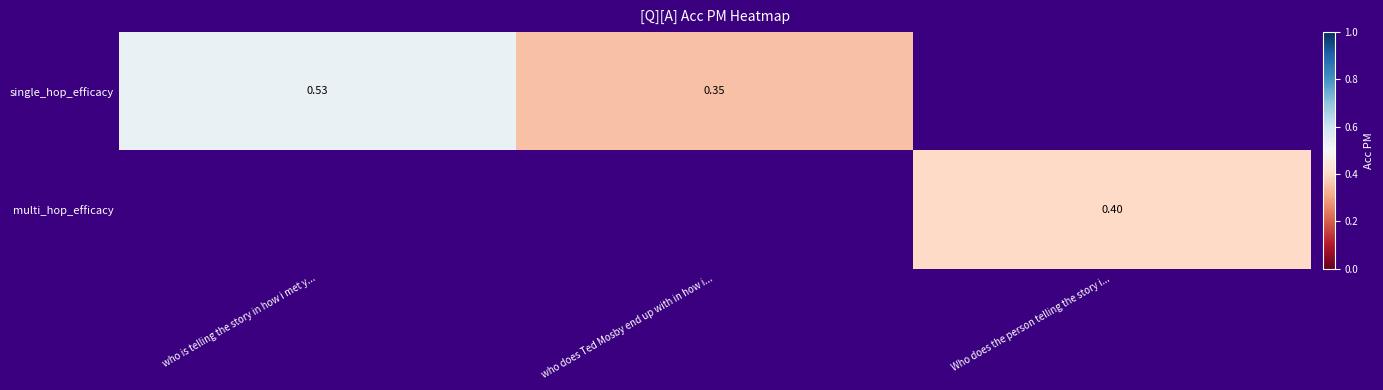

Rank the series by their maximum value, from highest to lowest.

single_hop_efficacy, multi_hop_efficacy